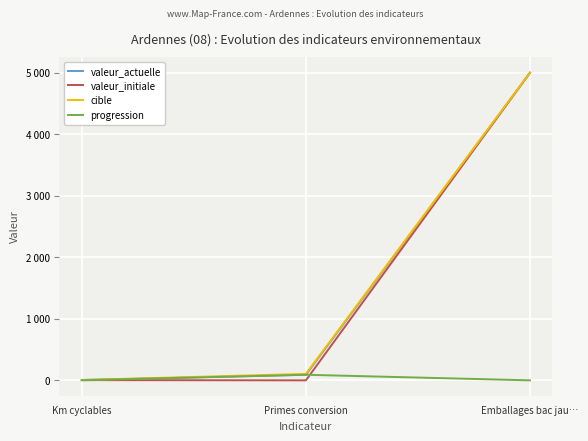

What are all the series names shown in the legend?

valeur_actuelle, valeur_initiale, cible, progression